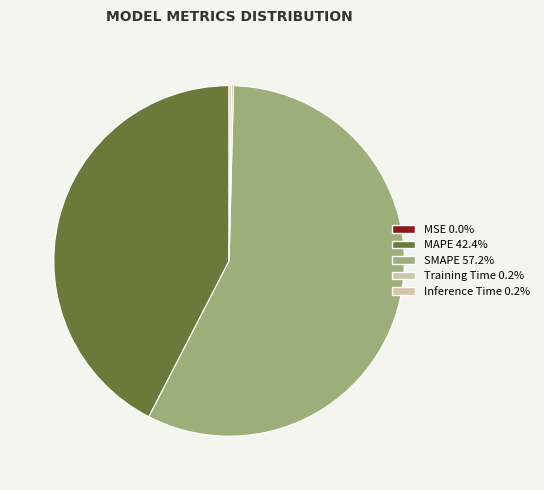

True or false: MSE accounts for 0% of the total.

True